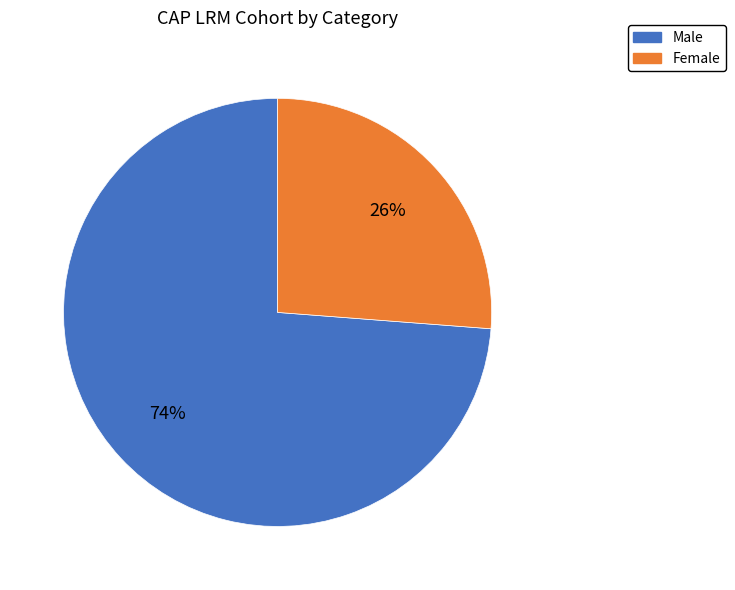

Do Male and Female together represent more than half of the pie?

Yes